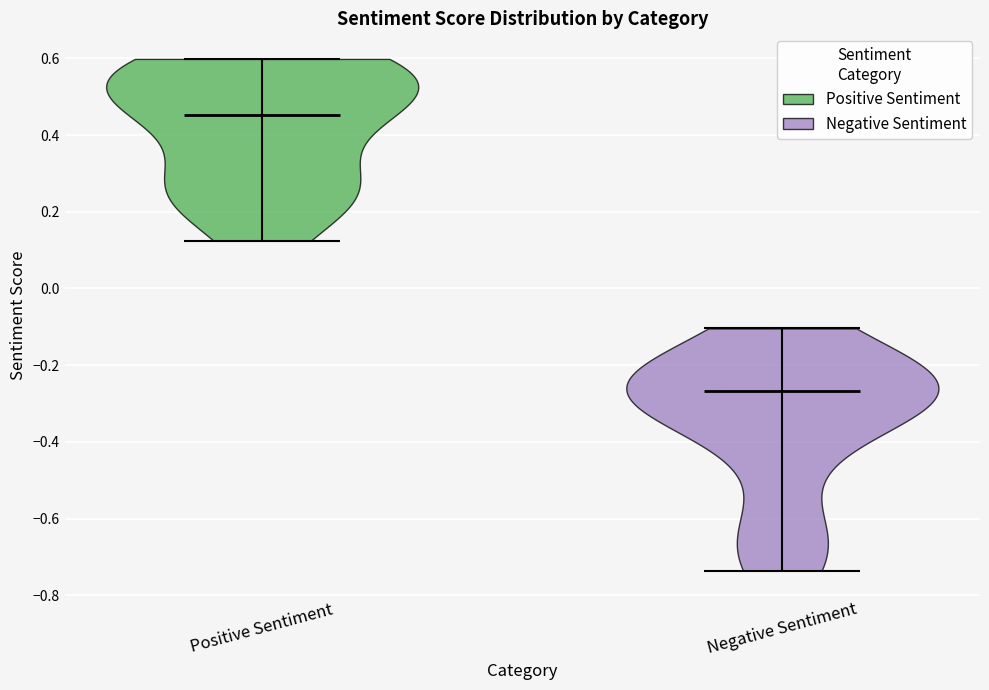

Reading left to right, read every violin against the y-axis: where its median line is, and the lowest and highest points it reaches. The values are not printed on the chart, so give them approximately, as read against the axis.

Positive Sentiment: median line 0.46, lowest point 0.12, highest point 0.60
Negative Sentiment: median line -0.26, lowest point -0.74, highest point -0.10